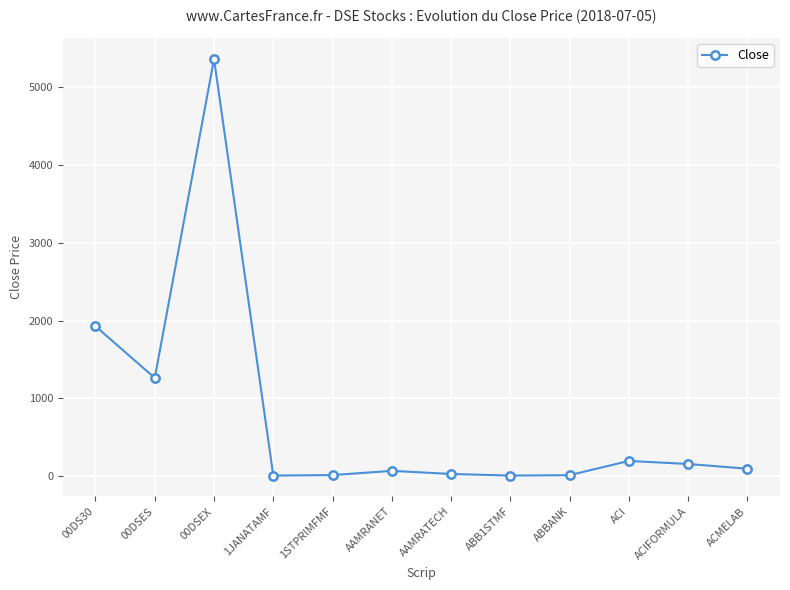

How many distinct data groups are displayed?

1